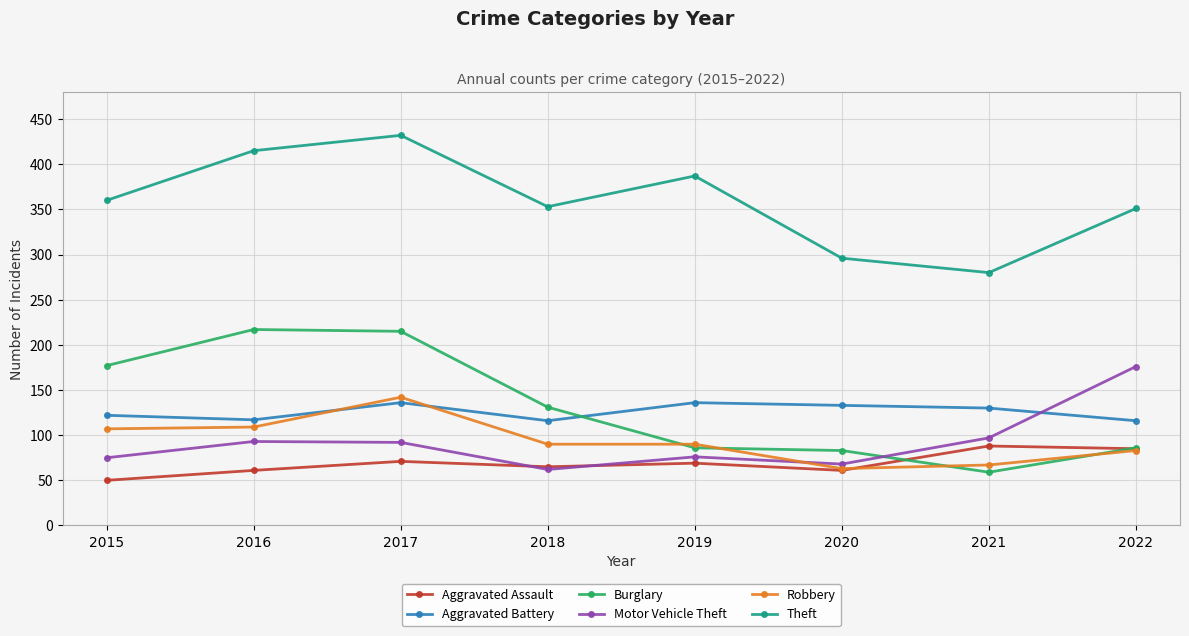

How many data points in Aggravated Assault are less than 69?

4